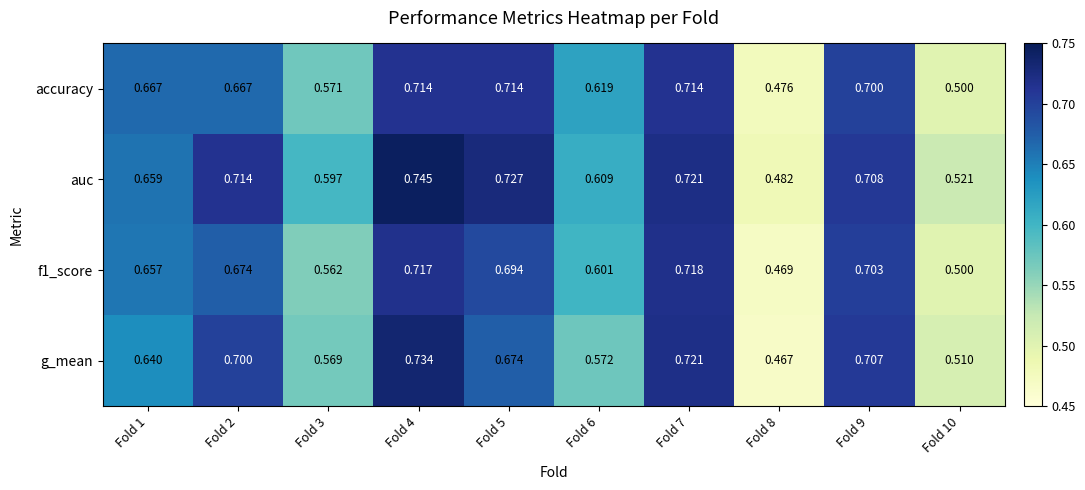

Is the value of f1_score at Fold 7 greater than the value of accuracy at Fold 9?

Yes